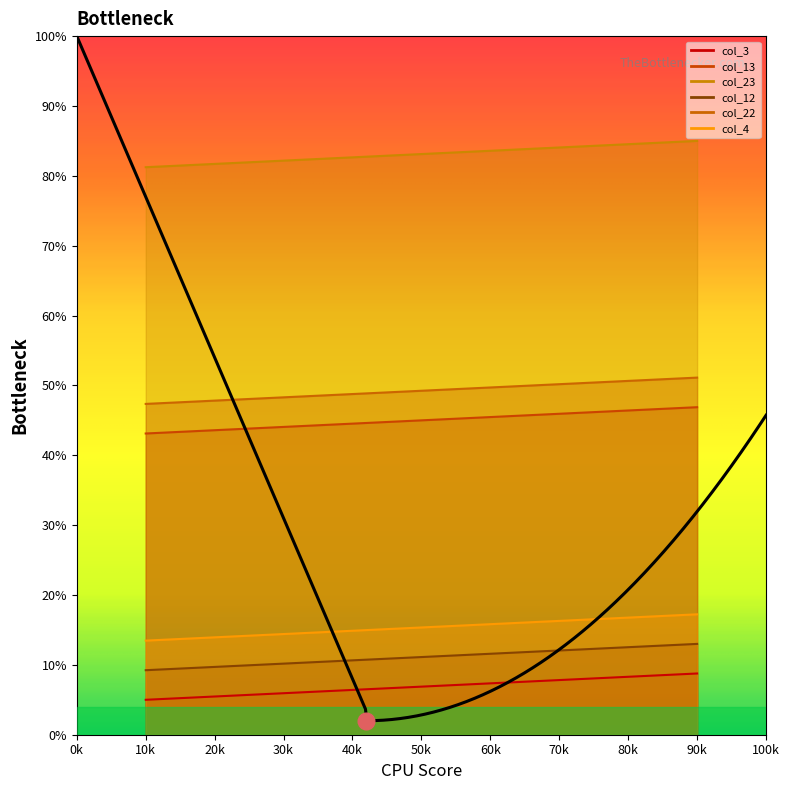

How many lines are shown in the chart?

6